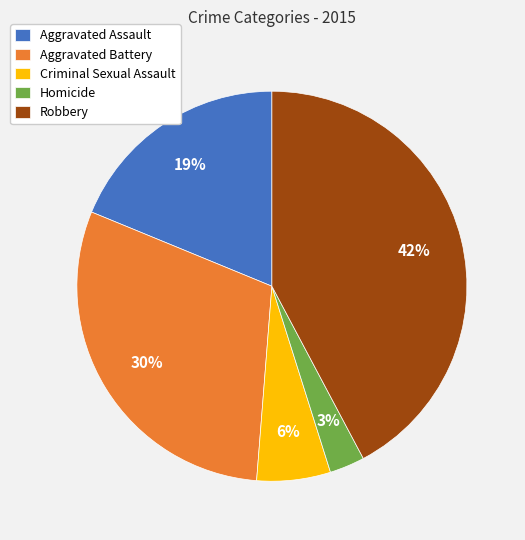

Approximately how many times larger is the value at Aggravated Battery compared to Robbery?

0.7